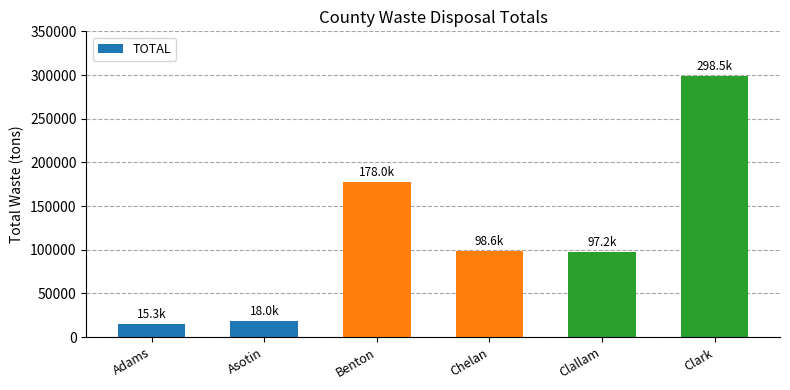

Does the chart contain stacked bars?

No